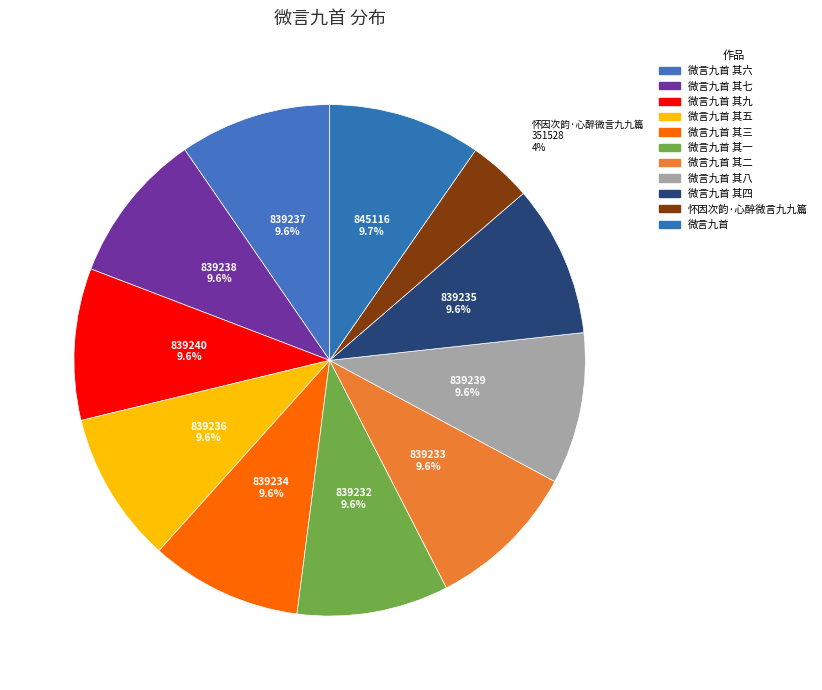

To the nearest percent, what is the difference between the largest and smallest slice percentages?

6%